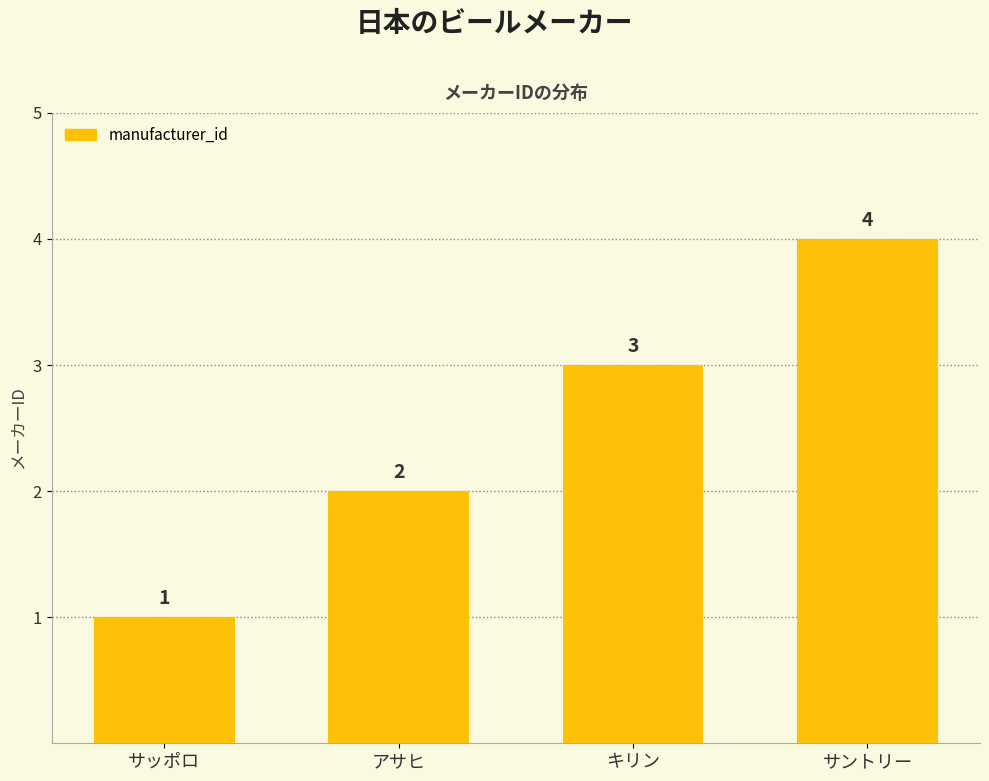

True or false: the data shows 1 at サッポロ.

True